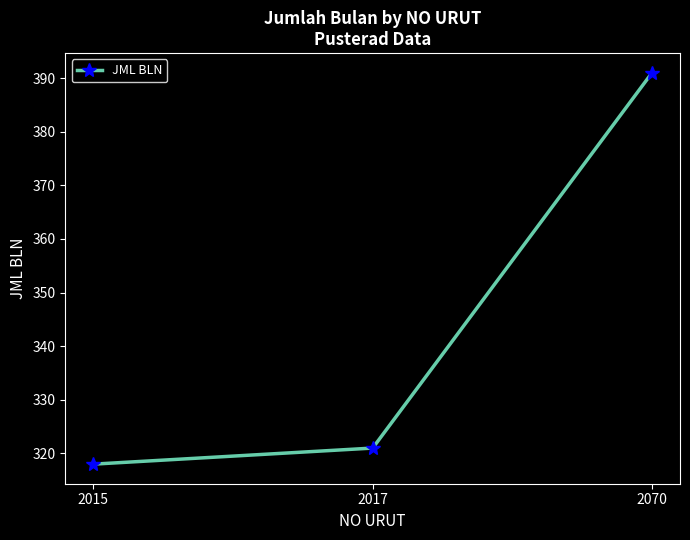

What is the minimum value shown in the chart?

318